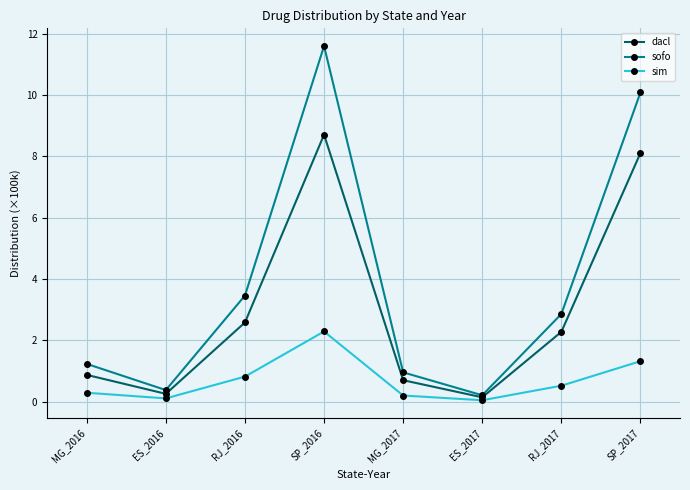

True or false: sim and sofo intersect in this chart.

False